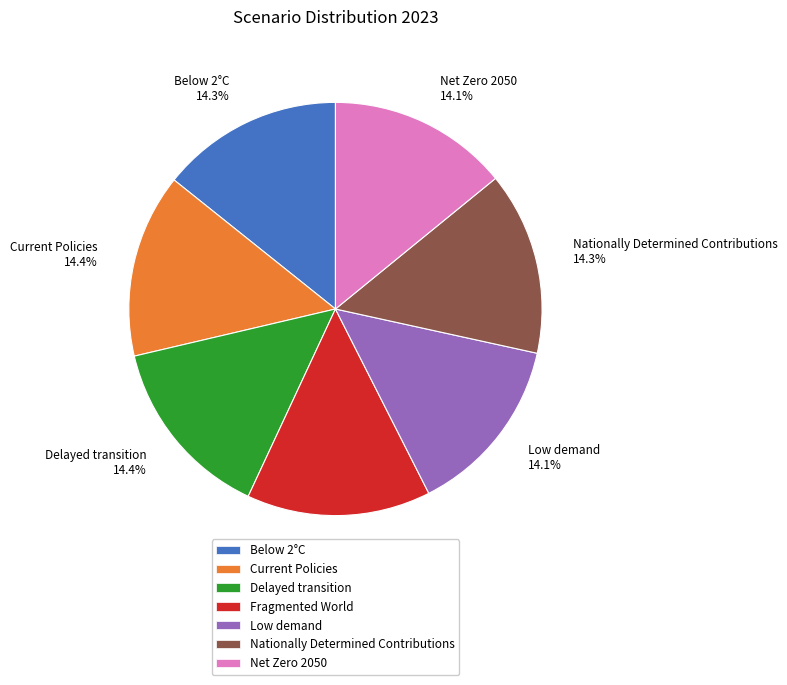

How many segments does this pie chart have?

7